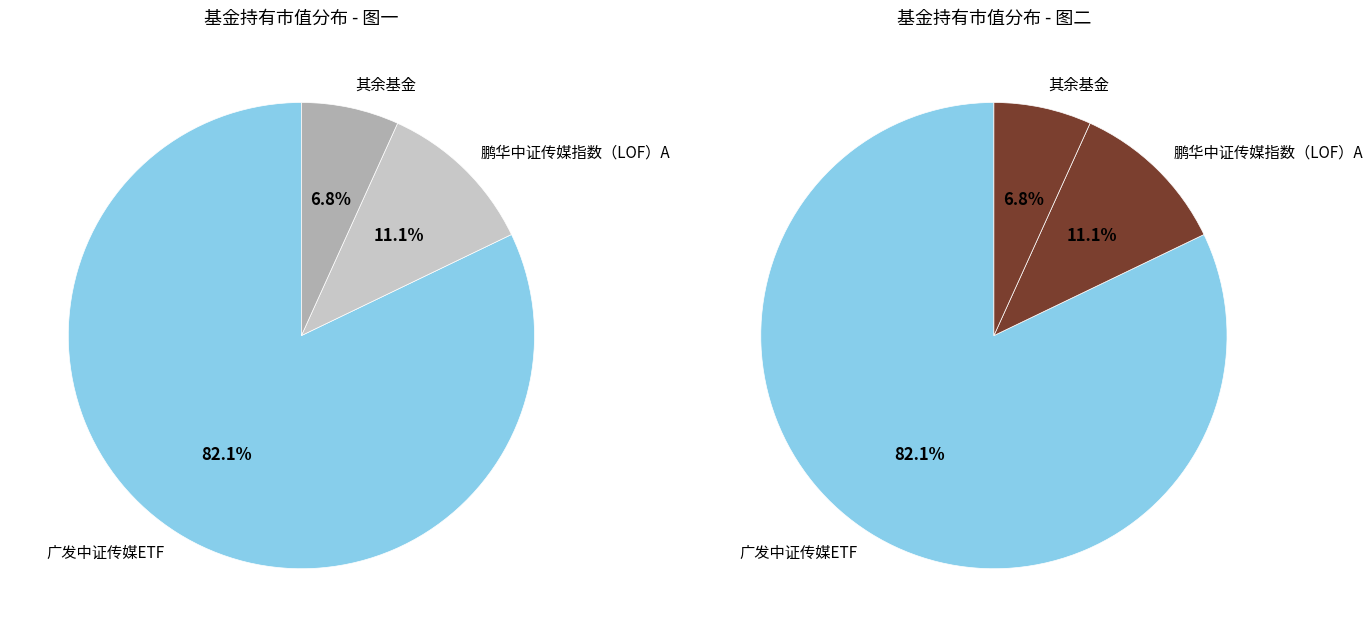

What percentage is the 鹏华中证传媒指数（LOF）A slice, to the nearest percent?

11%